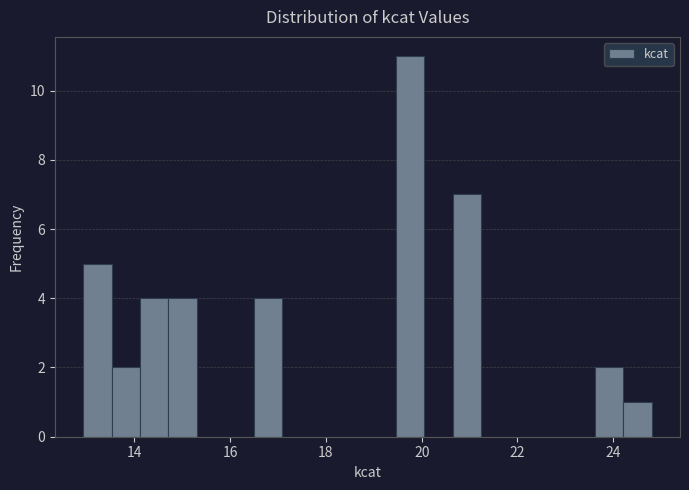

Around what value on the x-axis is the tallest bar? Give the approximate position of its centre, as read against the axis.

19.8